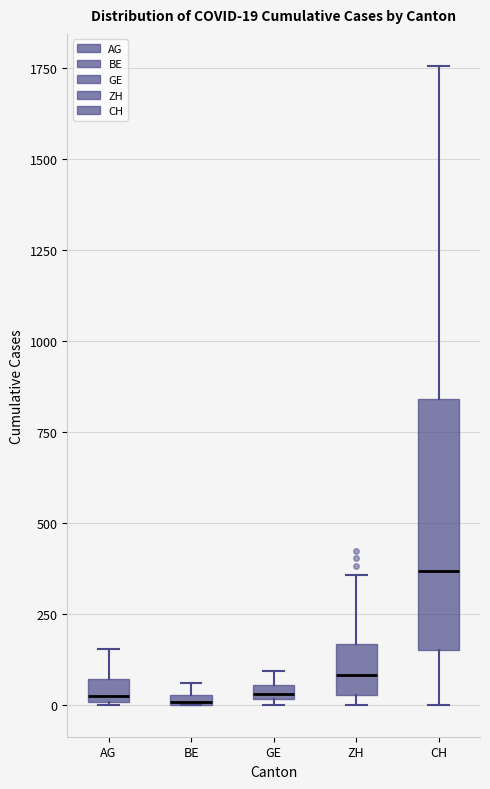

Comparing the boxes themselves (not the whiskers), which one is the tallest?

CH